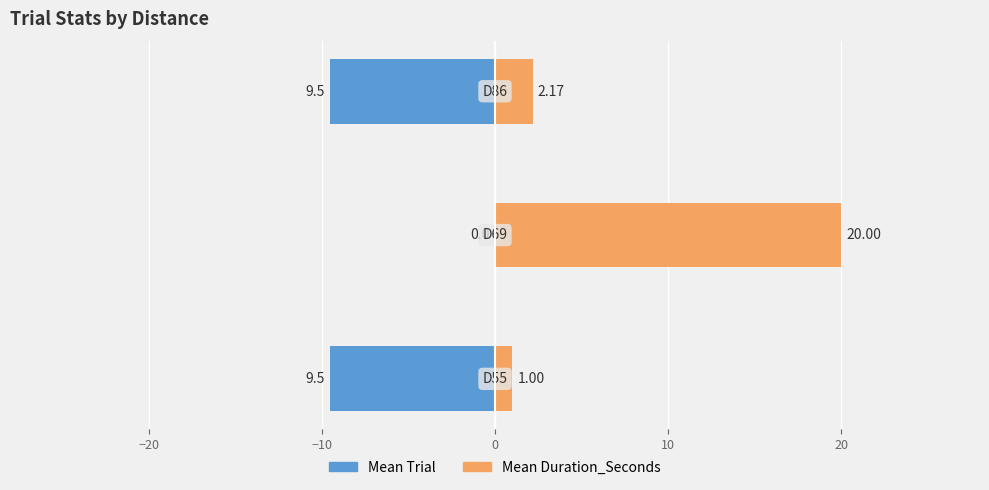

Reading right to left, what are all the values shown in this chart?

Mean Trial: -9.5	0.0	-9.5
Mean Duration_Seconds: 2.2	20.0	1.0